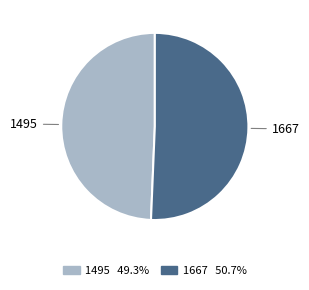

Is there a majority slice in this chart?

Yes